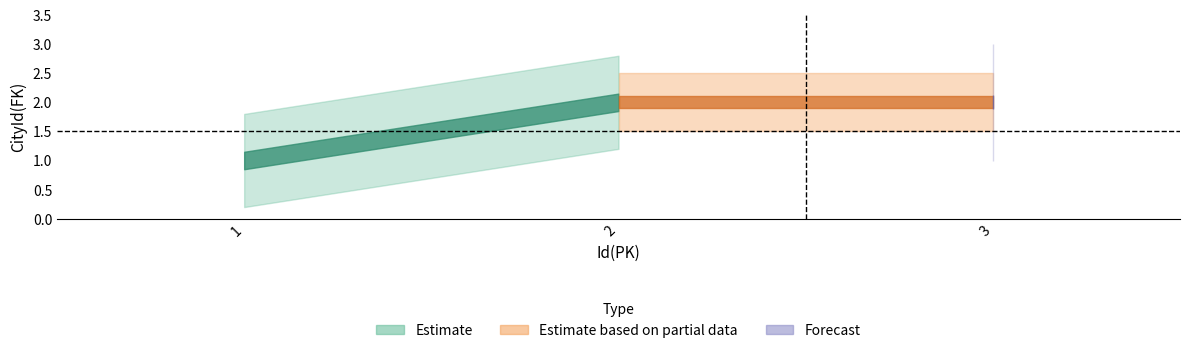

Reading right to left, list all the values displayed in this chart.

3=2	2=2	1=1